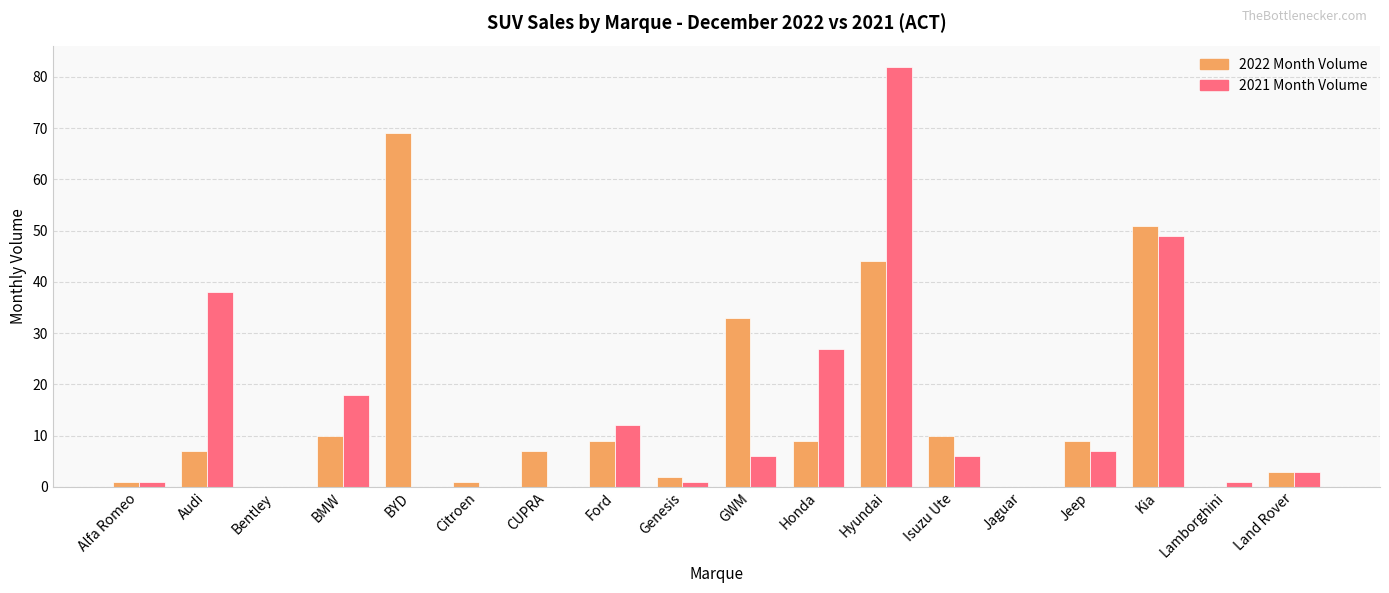

How many groups of bars are there?

18